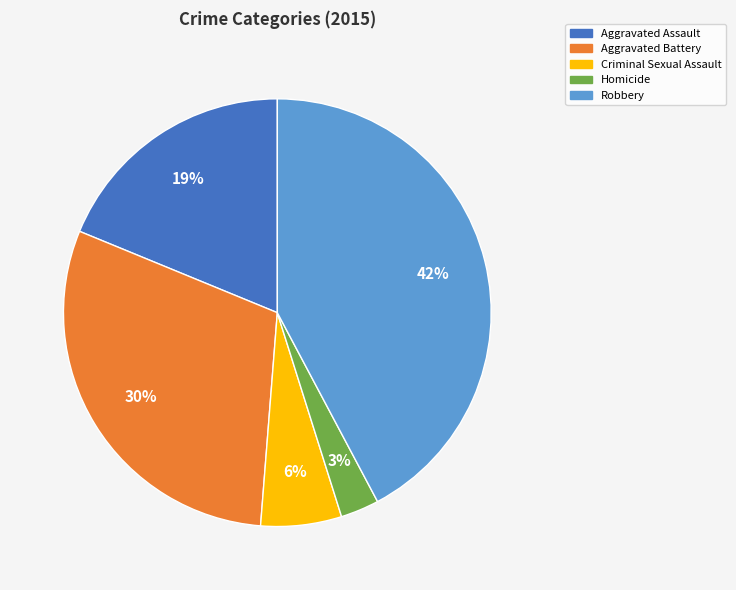

To the nearest percent, what is the difference between the Criminal Sexual Assault and Aggravated Assault slice percentages?

13%